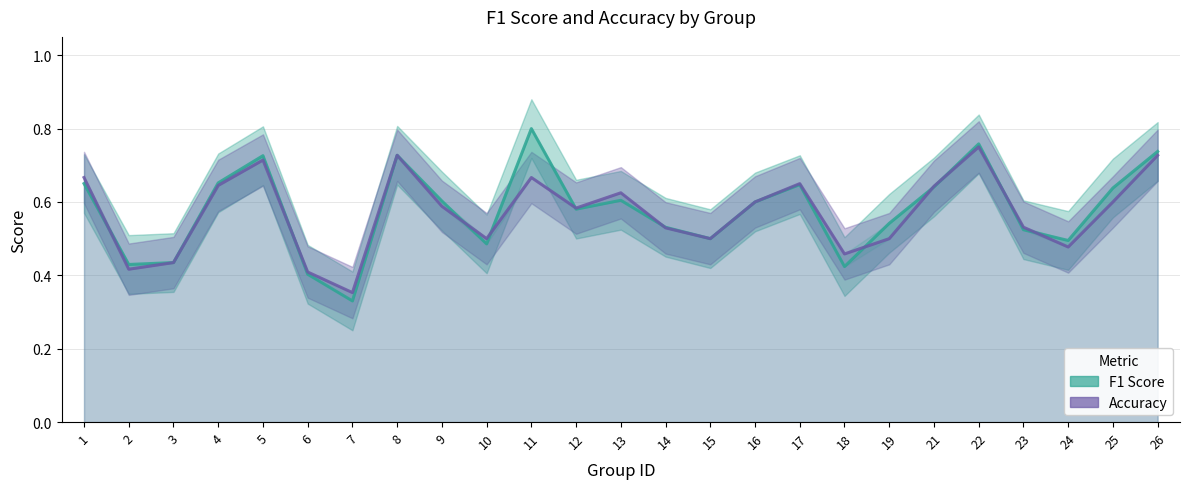

What is the maximum value for accuracy?

0.8